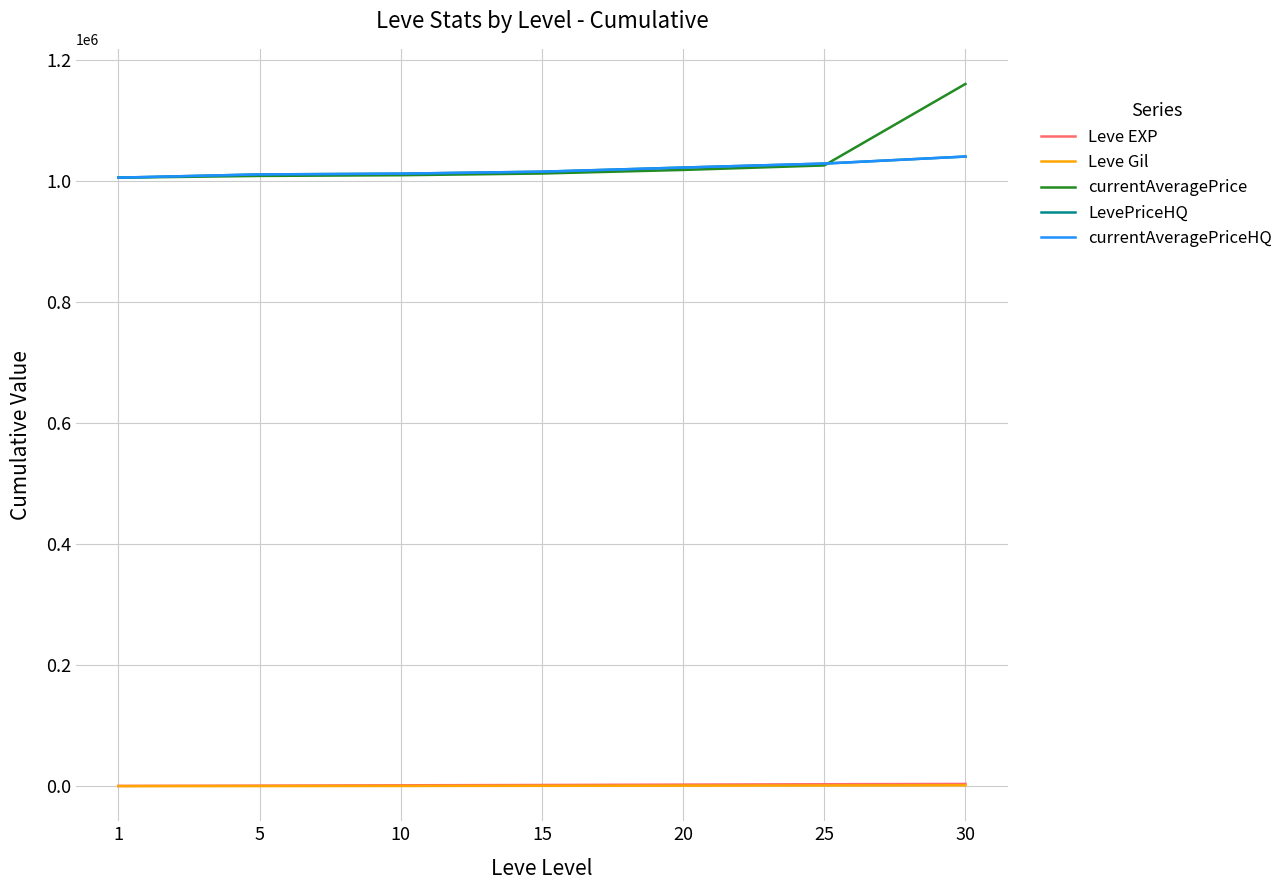

Does the chart have visible grid lines?

Yes